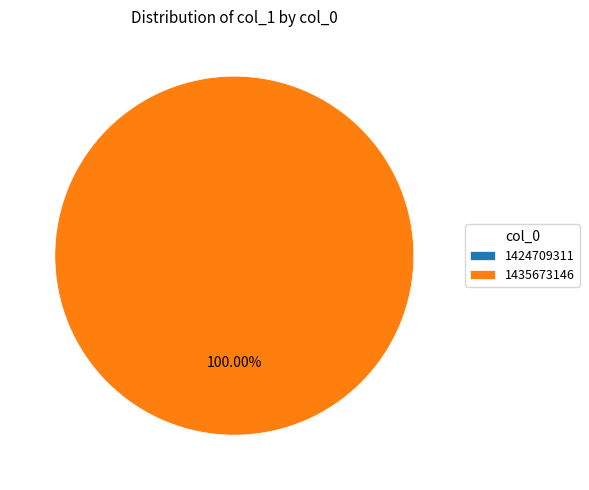

To the nearest percent, what percentage of the pie is 1435673146?

100%